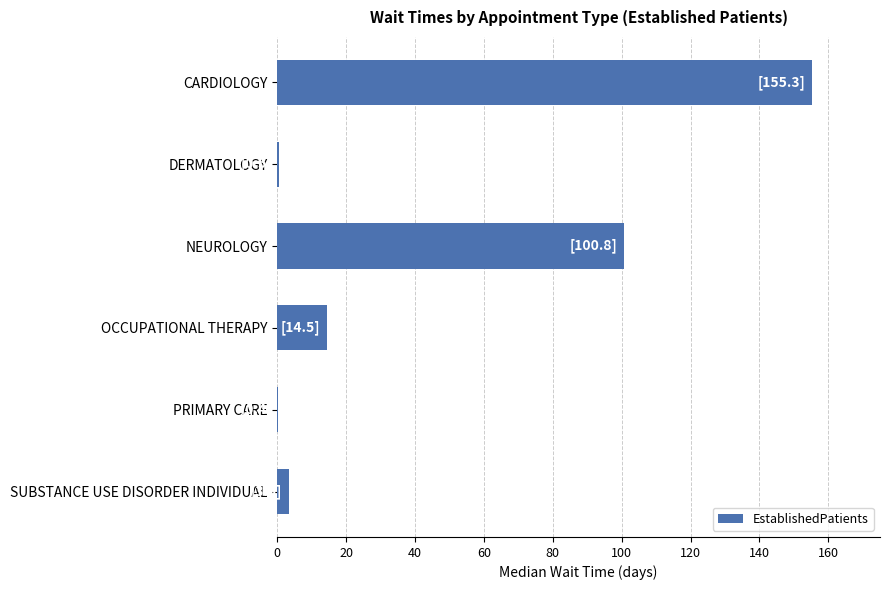

The value at CARDIOLOGY is 86.5. True or false?

False